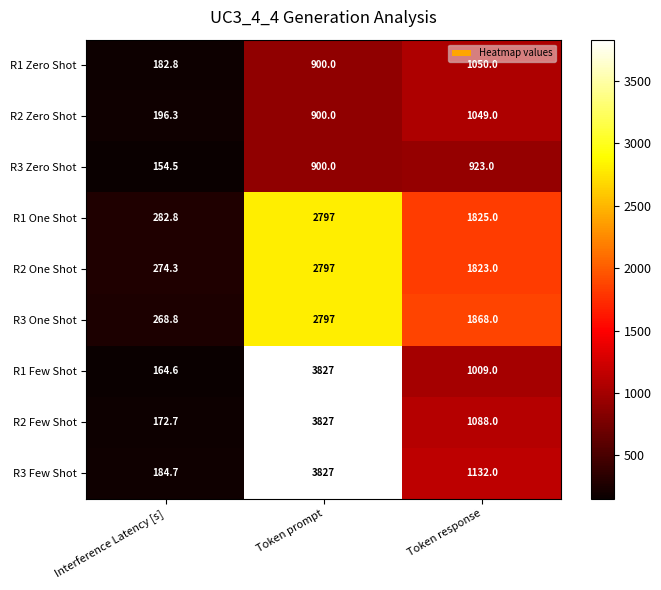

What is the total value across all series at Token prompt?

22572.0